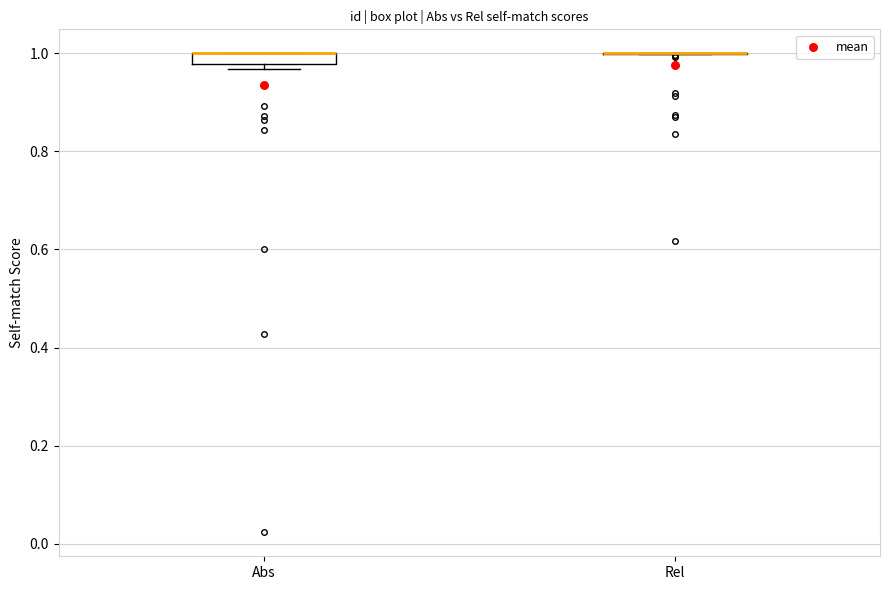

Which box is the tallest, from its lower edge to its upper edge?

Abs